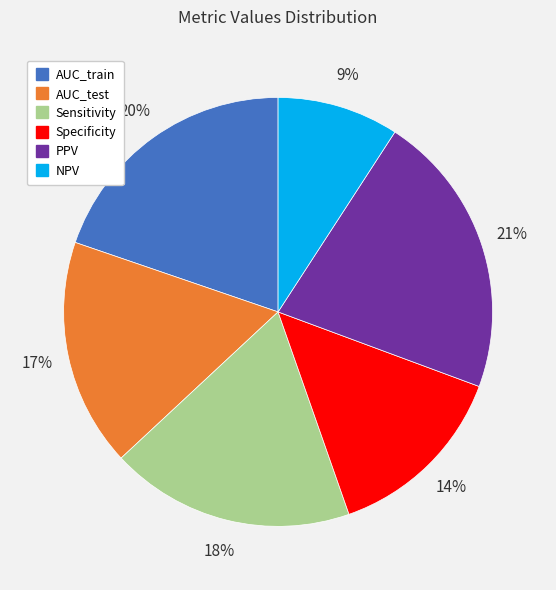

How many slices are in this pie chart?

6